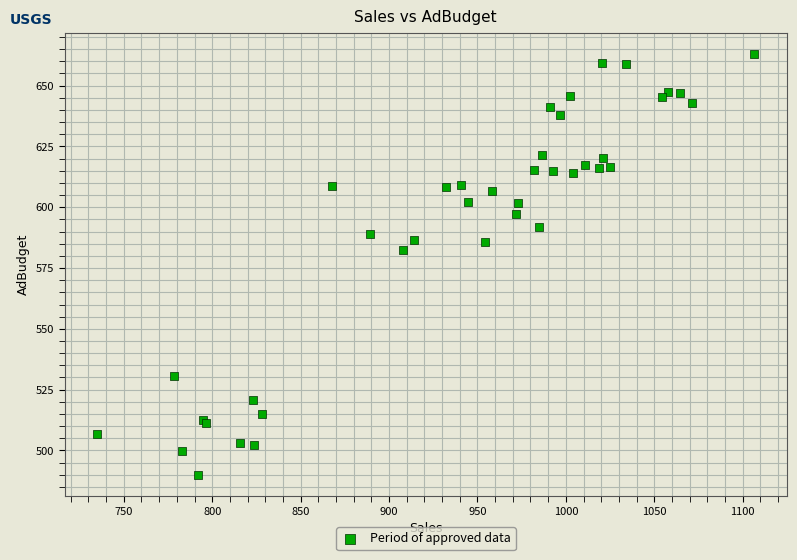

What Y value in the scatter plot is closest to 576?

582.4